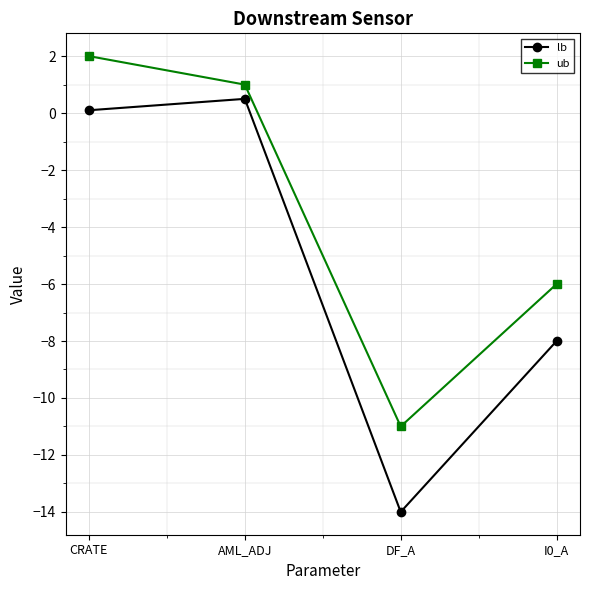

What is the sum of the lb values at DF_A and CRATE?

-13.9